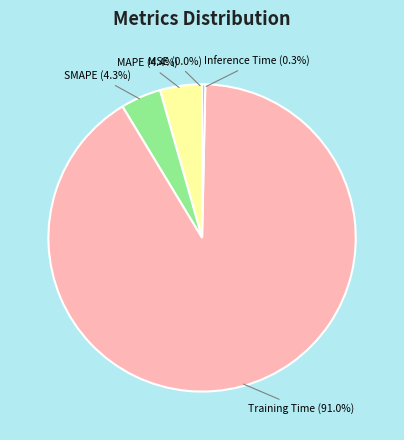

What percentage is NOT represented by Training Time?

9.0%